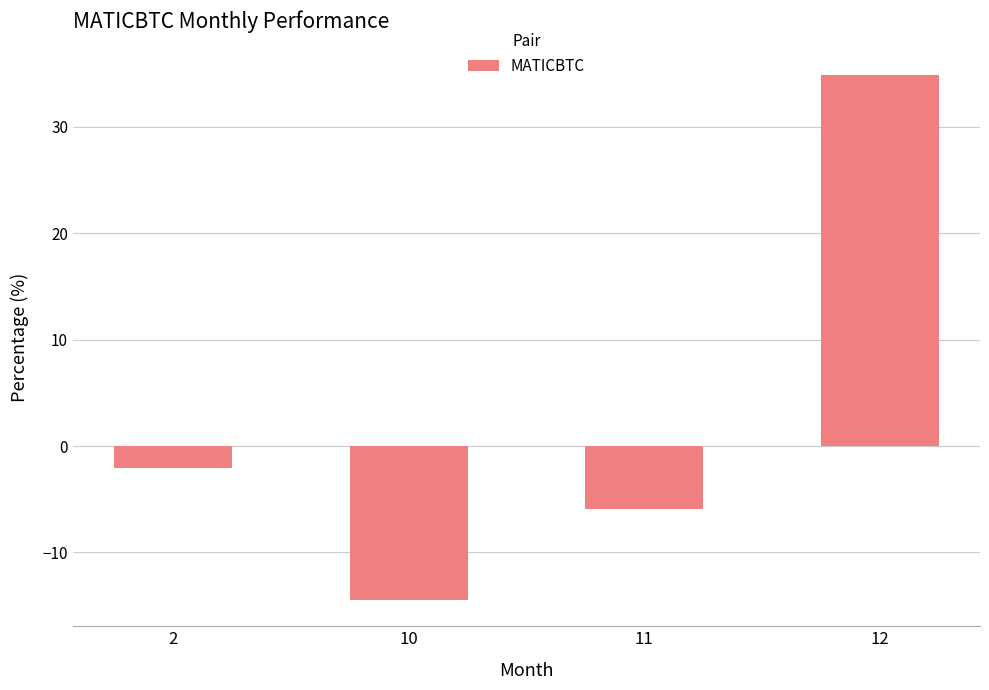

How many bars are there in total?

4